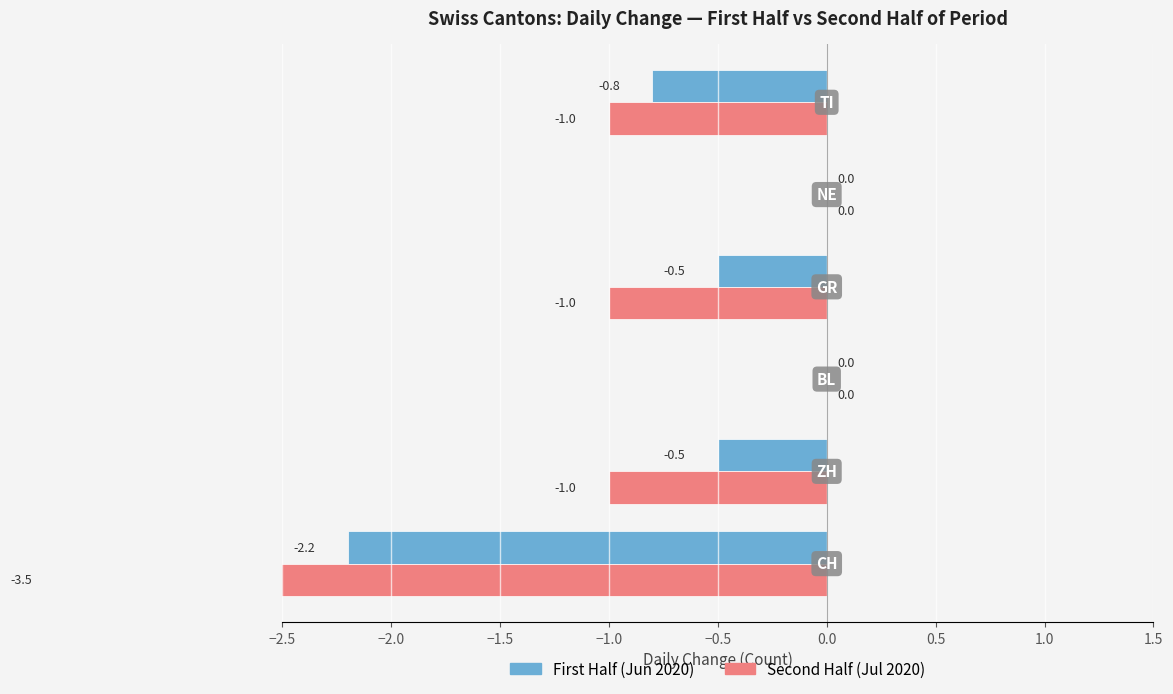

The value of First Half (Jun 2020) at 0.0 is -0.8. True or false?

True